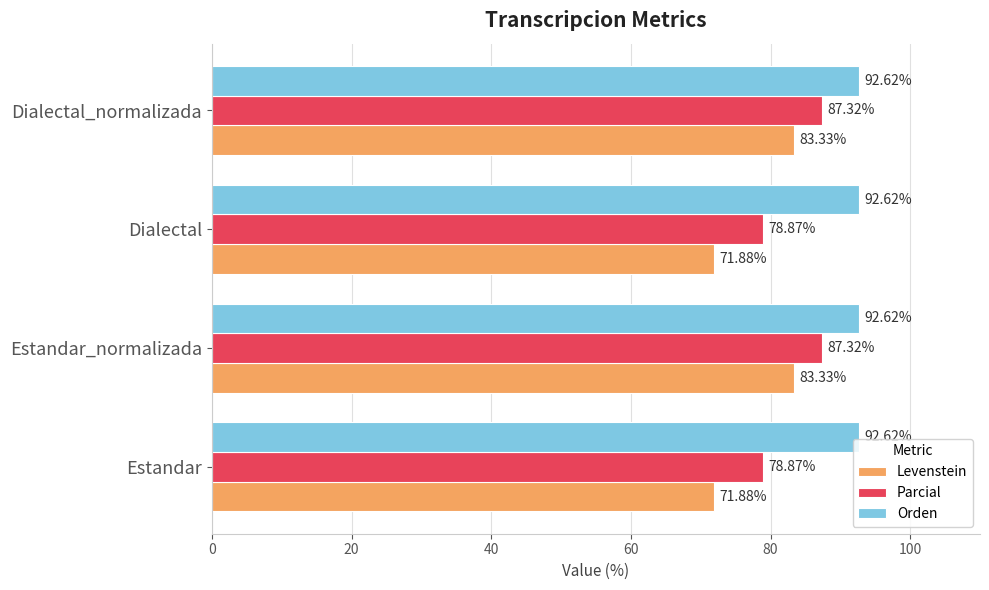

What is the average value of the Parcial series?

83.1